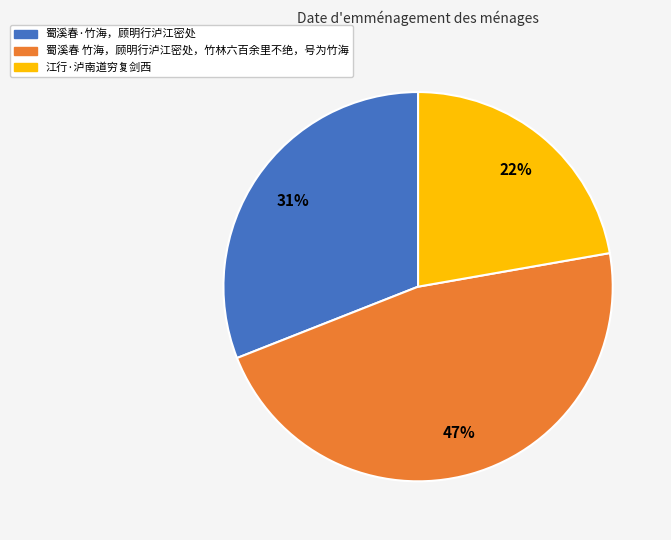

How many segments does this pie chart have?

3